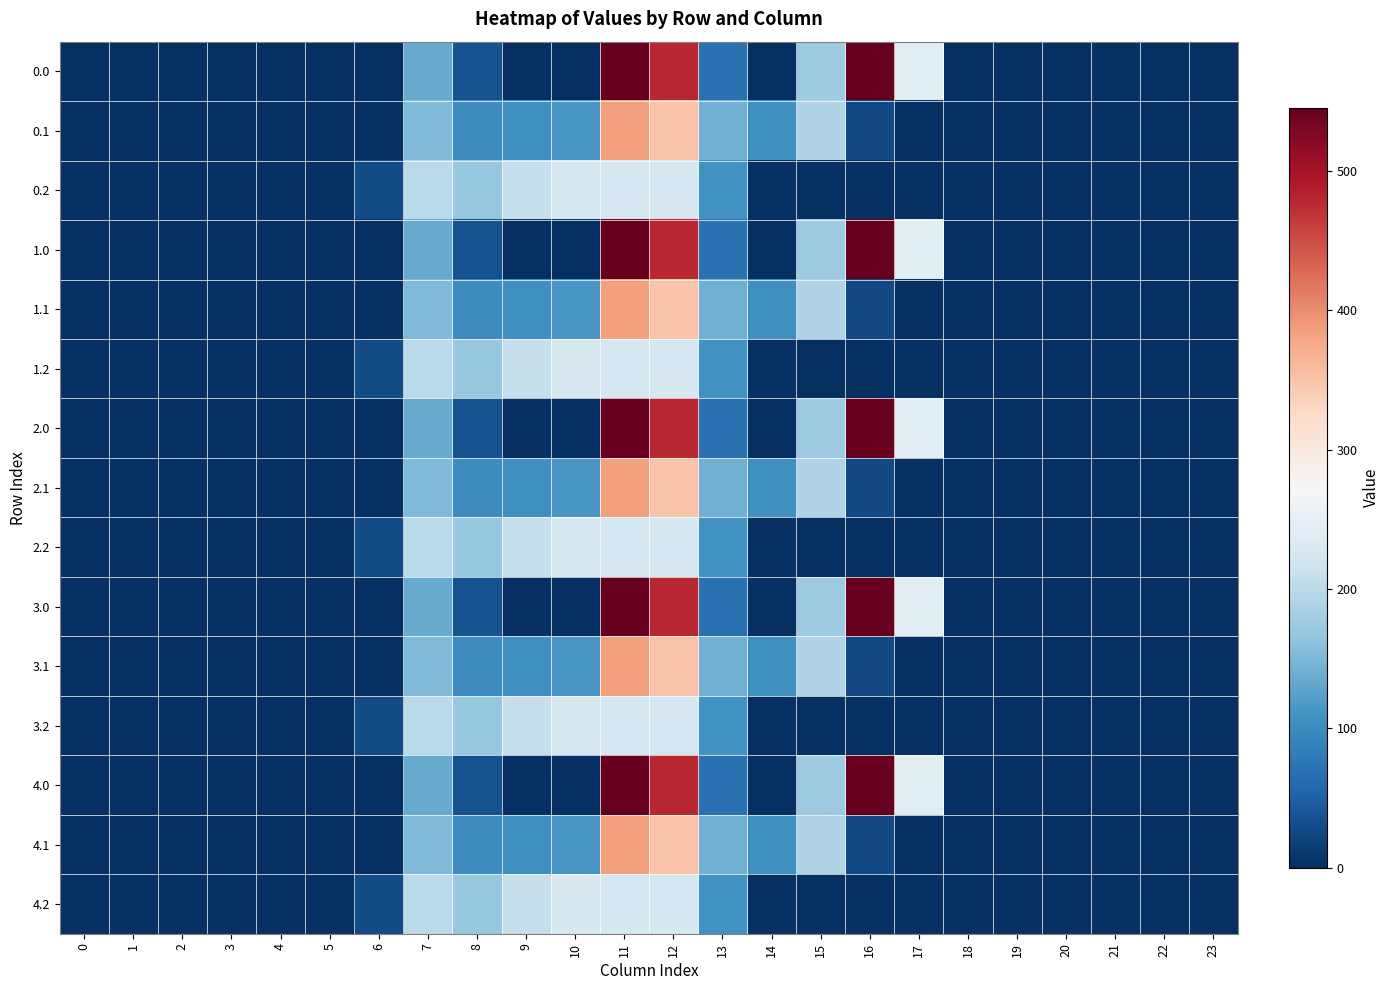

Reading right to left, transcribe all the data shown in this chart.

0.0: 23=0.0	22=0.0	21=0.0	20=0.0	19=0.0	18=0.0	17=243.5	16=545.4	15=172.8	14=0.3	13=70.2	12=477.2	11=544.3	10=0.0	9=0.0	8=35.0	7=134.3	6=0.0	5=0.0	4=0.0	3=0.0	2=0.0	1=0.0	0=0.0
0.1: 23=0.0	22=0.0	21=0.0	20=0.0	19=0.0	18=0.0	17=0.0	16=26.8	15=190.4	14=105.5	13=141.2	12=350.8	11=384.7	10=114.0	9=104.8	8=102.3	7=153.2	6=0.0	5=0.0	4=0.0	3=0.0	2=0.0	1=0.0	0=0.0
0.2: 23=0.0	22=0.0	21=0.0	20=0.0	19=0.0	18=0.0	17=0.0	16=0.0	15=0.0	14=0.0	13=107.8	12=224.3	11=225.2	10=228.0	9=209.6	8=169.5	7=199.0	6=29.3	5=0.0	4=0.0	3=0.0	2=0.0	1=0.0	0=0.0
1.0: 23=0.0	22=0.0	21=0.0	20=0.0	19=0.0	18=0.0	17=243.5	16=545.4	15=172.8	14=0.3	13=70.2	12=477.2	11=544.3	10=0.0	9=0.0	8=35.0	7=134.3	6=0.0	5=0.0	4=0.0	3=0.0	2=0.0	1=0.0	0=0.0
1.1: 23=0.0	22=0.0	21=0.0	20=0.0	19=0.0	18=0.0	17=0.0	16=26.8	15=190.4	14=105.5	13=141.2	12=350.8	11=384.7	10=114.0	9=104.8	8=102.3	7=153.2	6=0.0	5=0.0	4=0.0	3=0.0	2=0.0	1=0.0	0=0.0
1.2: 23=0.0	22=0.0	21=0.0	20=0.0	19=0.0	18=0.0	17=0.0	16=0.0	15=0.0	14=0.0	13=107.8	12=224.3	11=225.2	10=228.0	9=209.6	8=169.5	7=199.0	6=29.3	5=0.0	4=0.0	3=0.0	2=0.0	1=0.0	0=0.0
2.0: 23=0.0	22=0.0	21=0.0	20=0.0	19=0.0	18=0.0	17=243.5	16=545.4	15=172.8	14=0.3	13=70.2	12=477.2	11=544.3	10=0.0	9=0.0	8=35.0	7=134.3	6=0.0	5=0.0	4=0.0	3=0.0	2=0.0	1=0.0	0=0.0
2.1: 23=0.0	22=0.0	21=0.0	20=0.0	19=0.0	18=0.0	17=0.0	16=26.8	15=190.4	14=105.5	13=141.2	12=350.8	11=384.7	10=114.0	9=104.8	8=102.3	7=153.2	6=0.0	5=0.0	4=0.0	3=0.0	2=0.0	1=0.0	0=0.0
2.2: 23=0.0	22=0.0	21=0.0	20=0.0	19=0.0	18=0.0	17=0.0	16=0.0	15=0.0	14=0.0	13=107.8	12=224.3	11=225.2	10=228.0	9=209.6	8=169.5	7=199.0	6=29.3	5=0.0	4=0.0	3=0.0	2=0.0	1=0.0	0=0.0
3.0: 23=0.0	22=0.0	21=0.0	20=0.0	19=0.0	18=0.0	17=243.5	16=545.4	15=172.8	14=0.3	13=70.2	12=477.2	11=544.3	10=0.0	9=0.0	8=35.0	7=134.3	6=0.0	5=0.0	4=0.0	3=0.0	2=0.0	1=0.0	0=0.0
3.1: 23=0.0	22=0.0	21=0.0	20=0.0	19=0.0	18=0.0	17=0.0	16=26.8	15=190.4	14=105.5	13=141.2	12=350.8	11=384.7	10=114.0	9=104.8	8=102.3	7=153.2	6=0.0	5=0.0	4=0.0	3=0.0	2=0.0	1=0.0	0=0.0
3.2: 23=0.0	22=0.0	21=0.0	20=0.0	19=0.0	18=0.0	17=0.0	16=0.0	15=0.0	14=0.0	13=107.8	12=224.3	11=225.2	10=228.0	9=209.6	8=169.5	7=199.0	6=29.3	5=0.0	4=0.0	3=0.0	2=0.0	1=0.0	0=0.0
4.0: 23=0.0	22=0.0	21=0.0	20=0.0	19=0.0	18=0.0	17=243.5	16=545.4	15=172.8	14=0.3	13=70.2	12=477.2	11=544.3	10=0.0	9=0.0	8=35.0	7=134.3	6=0.0	5=0.0	4=0.0	3=0.0	2=0.0	1=0.0	0=0.0
4.1: 23=0.0	22=0.0	21=0.0	20=0.0	19=0.0	18=0.0	17=0.0	16=26.8	15=190.4	14=105.5	13=141.2	12=350.8	11=384.7	10=114.0	9=104.8	8=102.3	7=153.2	6=0.0	5=0.0	4=0.0	3=0.0	2=0.0	1=0.0	0=0.0
4.2: 23=0.0	22=0.0	21=0.0	20=0.0	19=0.0	18=0.0	17=0.0	16=0.0	15=0.0	14=0.0	13=107.8	12=224.3	11=225.2	10=228.0	9=209.6	8=169.5	7=199.0	6=29.3	5=0.0	4=0.0	3=0.0	2=0.0	1=0.0	0=0.0